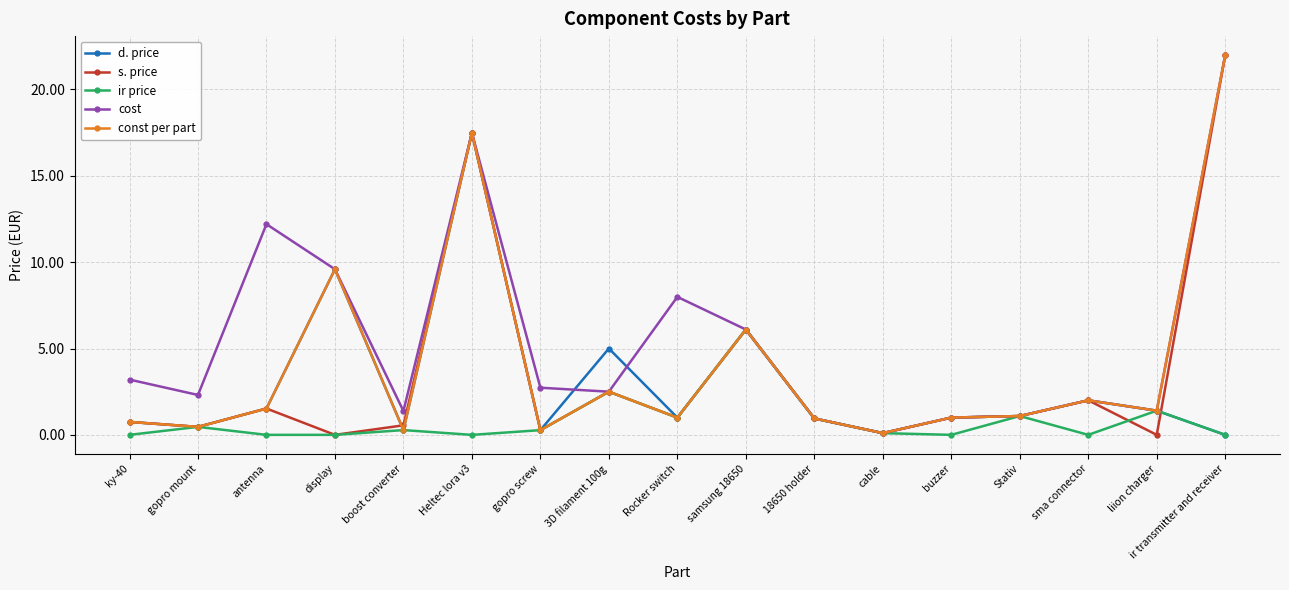

How many distinct data groups are displayed?

5